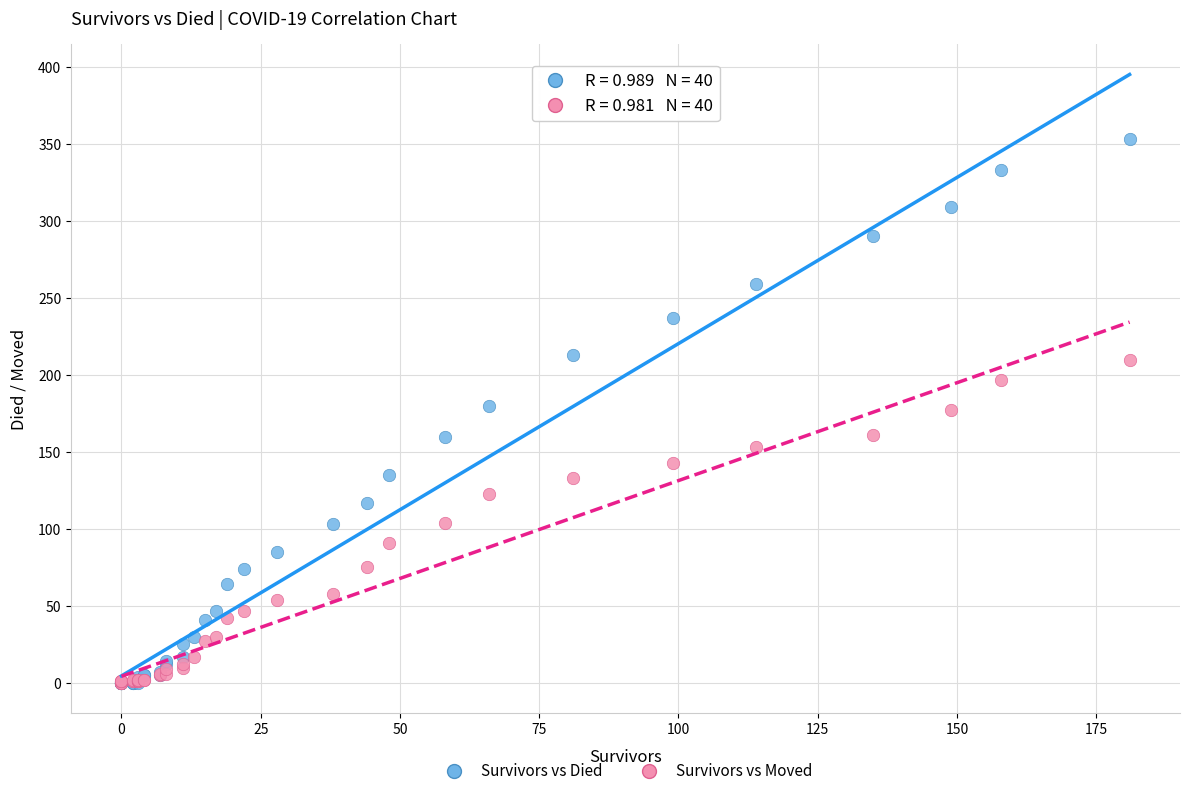

What are all the series names shown in the legend?

Survivors vs Died, Survivors vs Moved